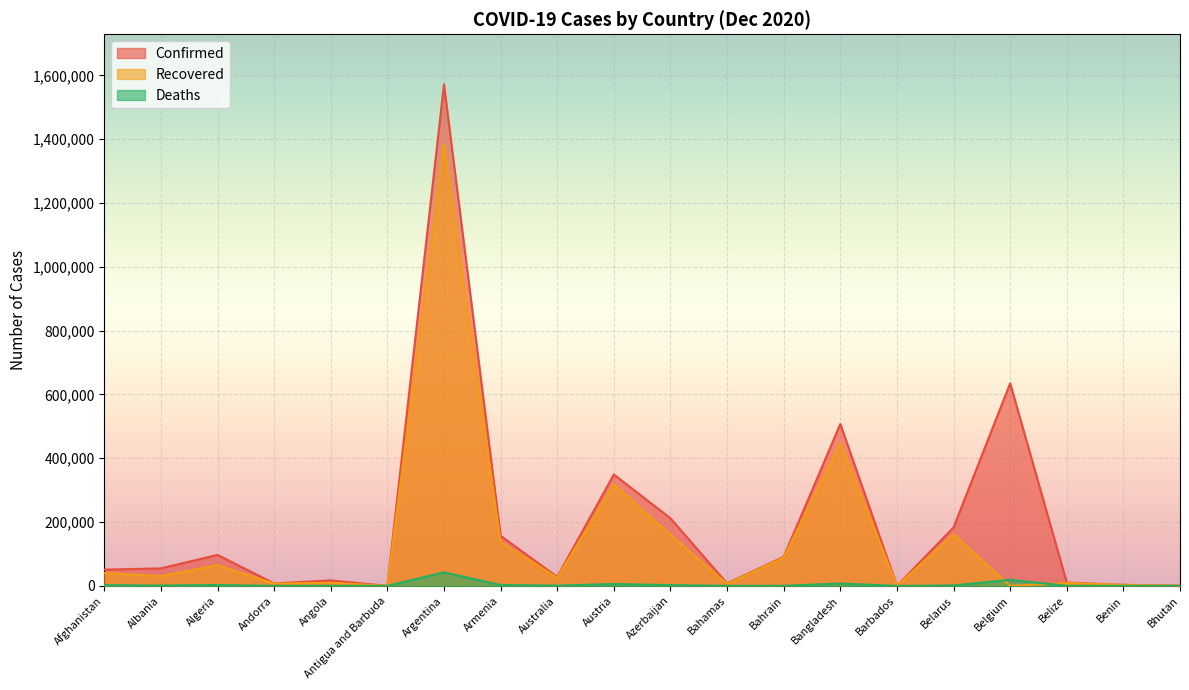

What is the maximum value shown in the chart?

1571680